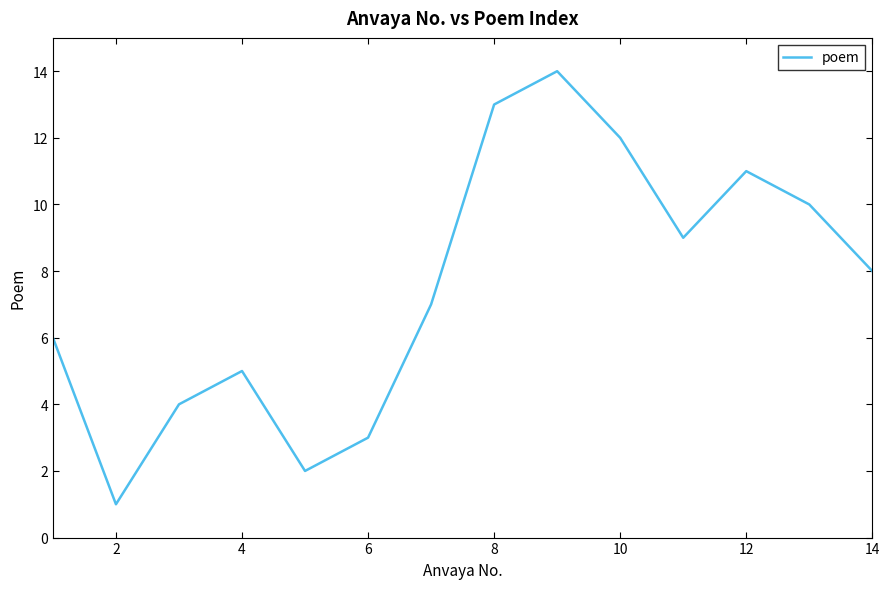

What is the maximum value shown in the chart?

14